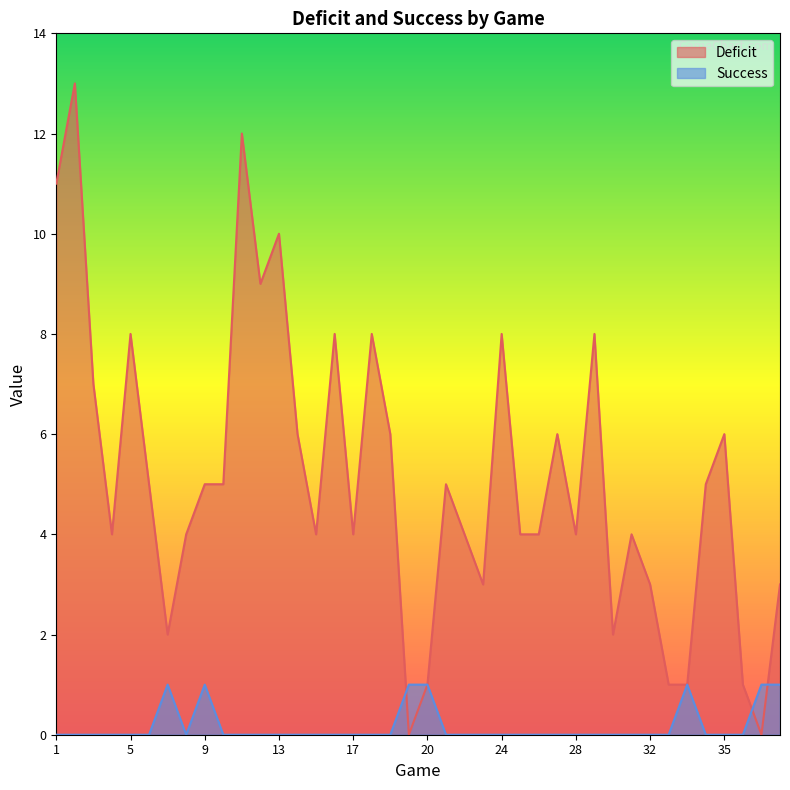

At how many categories does at least one series exceed 8?

5